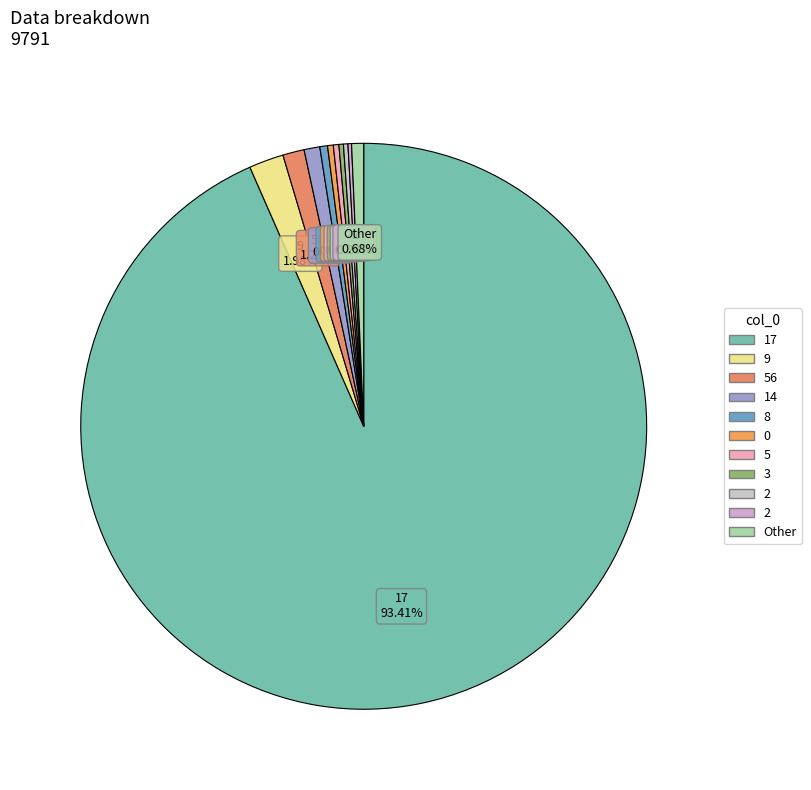

Which category has the smallest portion of the pie?

2